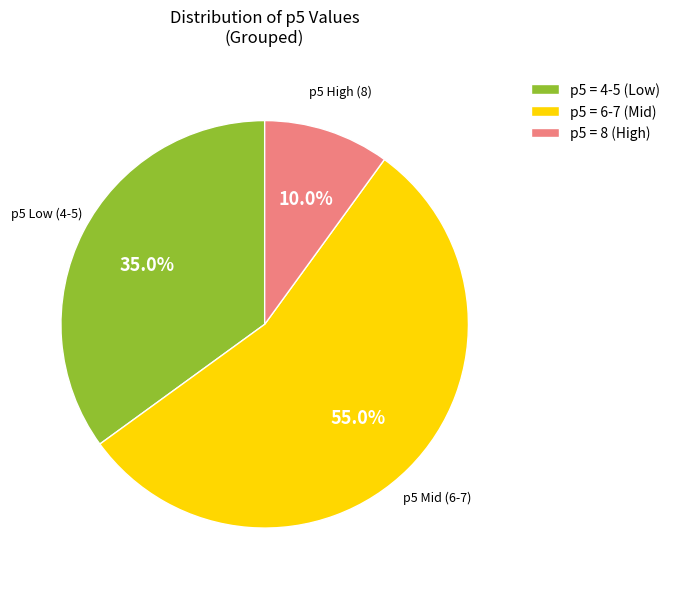

Which has a higher value, p5 = 6-7 (Mid) or p5 = 8 (High)?

p5 = 6-7 (Mid)